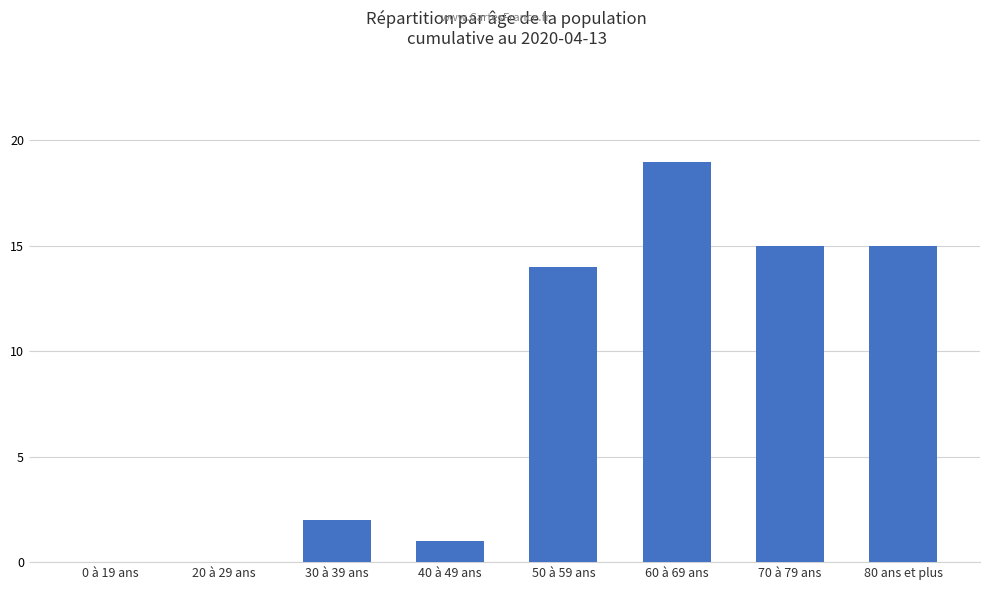

Where is the data nearest to the value 9?

50 à 59 ans